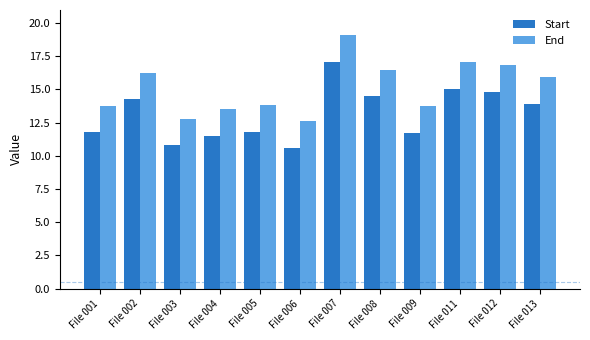

How many bars are there in each group?

2